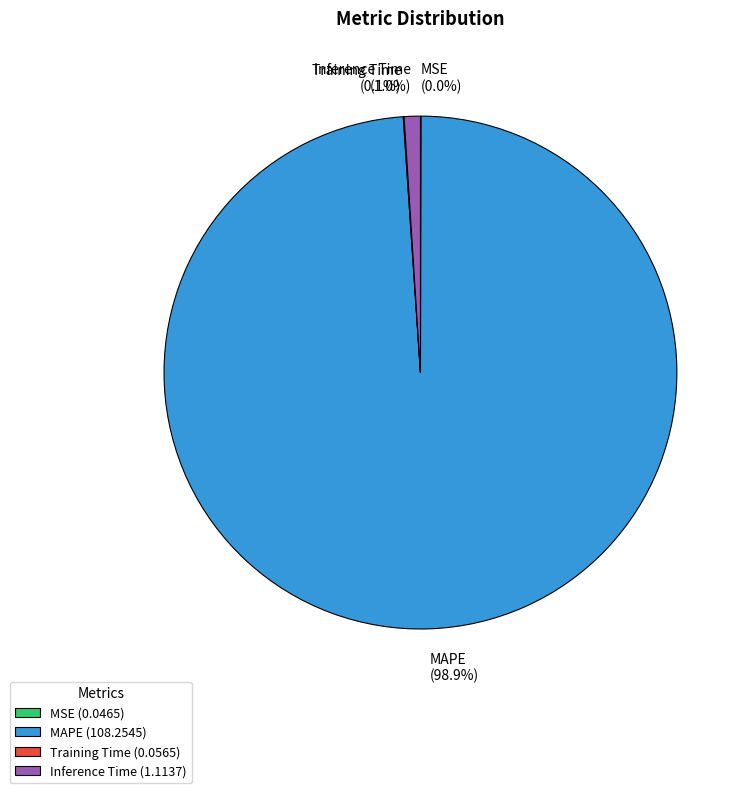

True or false: Inference Time accounts for 1% of the total.

True